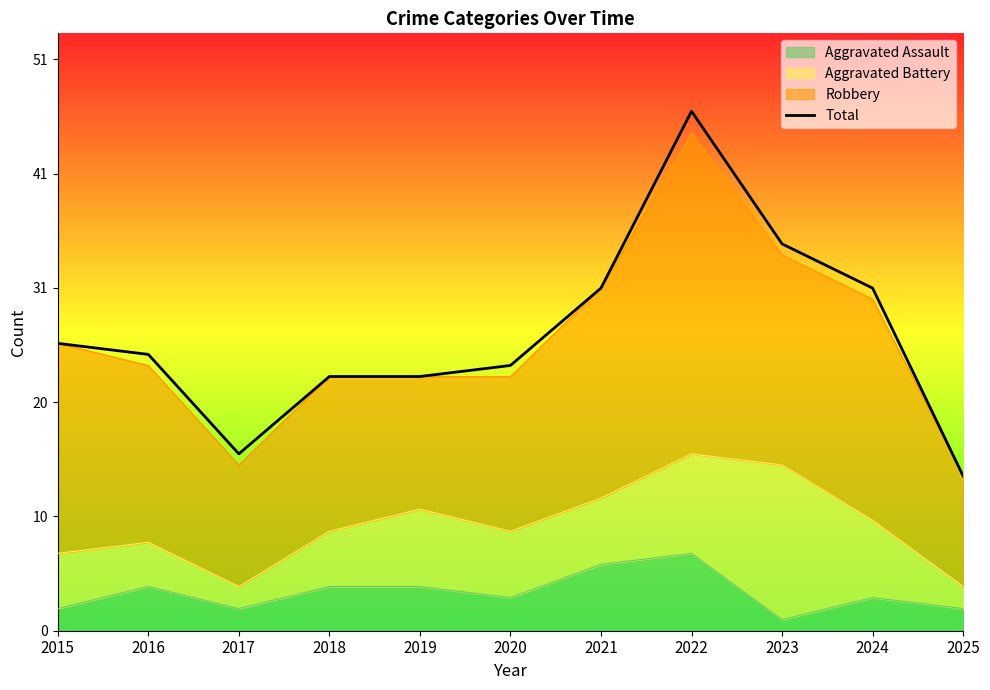

What is the difference between the values at 2015 and 2017?

10